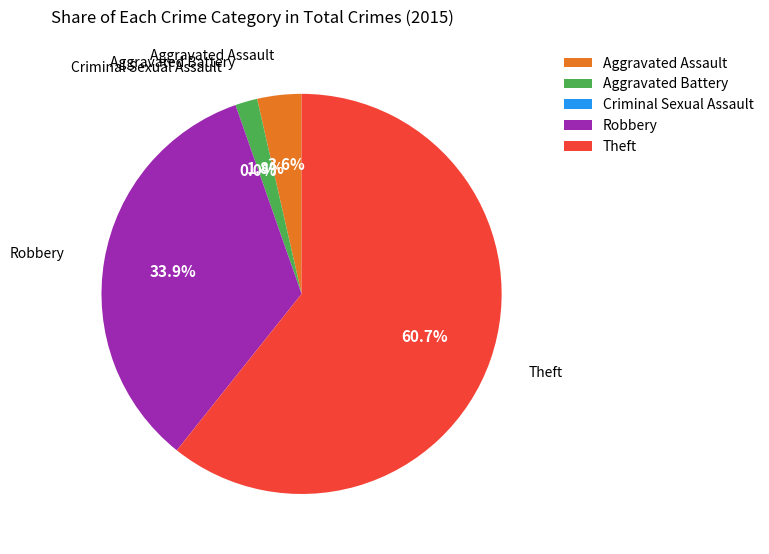

What percentage is the Aggravated Battery slice, to the nearest percent?

2%